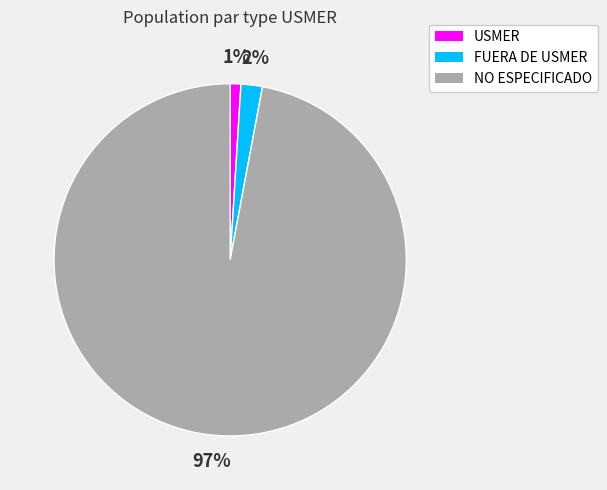

Is FUERA DE USMER the majority of the pie?

No